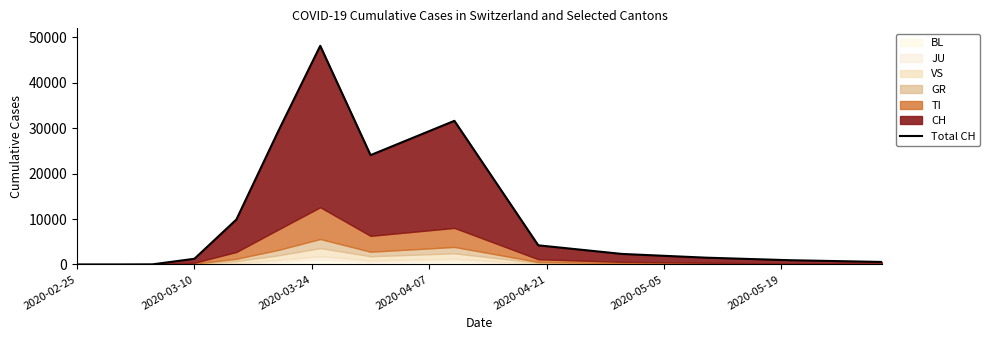

The value at 13 is 1737. True or false?

False